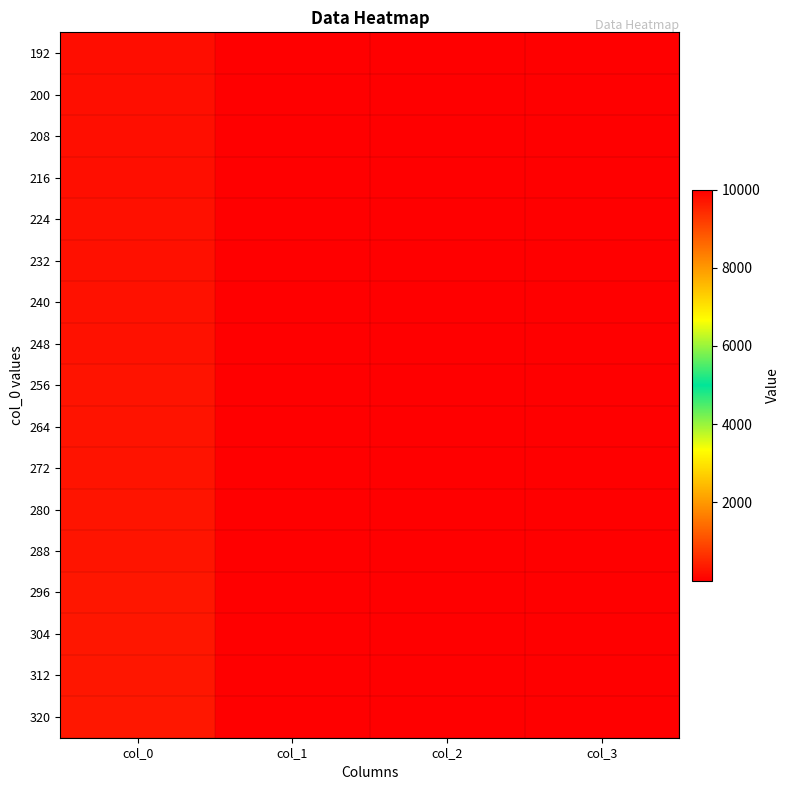

Rank the series by their maximum value, from highest to lowest.

192, 200, 208, 216, 224, 232, 240, 248, 256, 264, 272, 280, 288, 296, 304, 312, 320